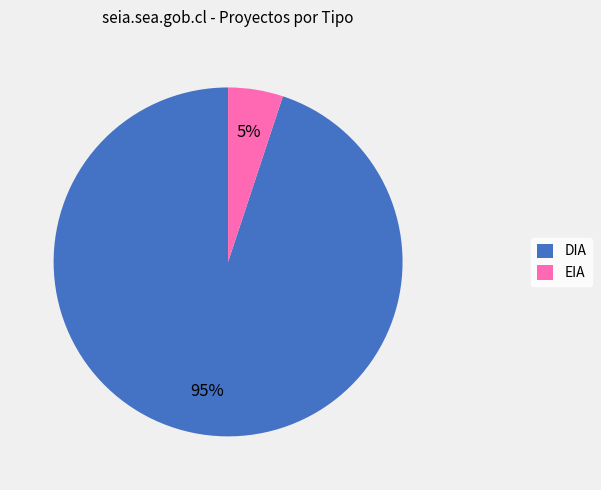

How many segments does this pie chart have?

2